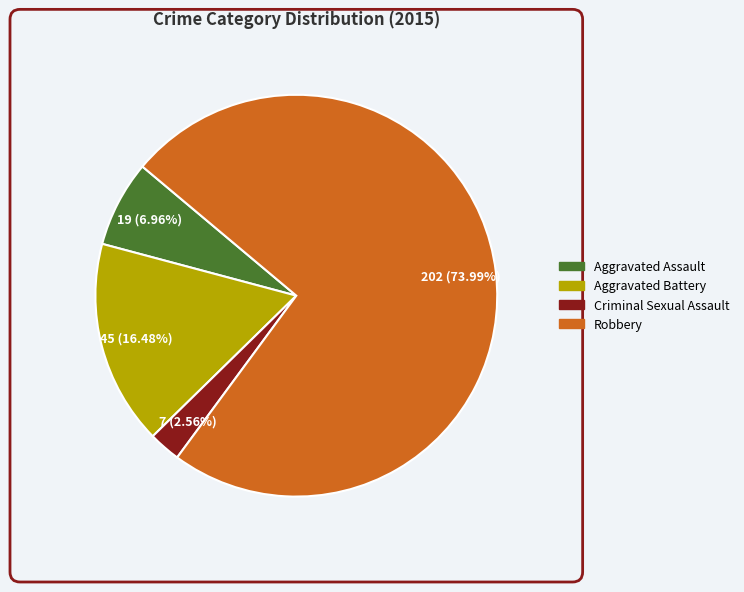

Which has a higher value, Aggravated Assault or Aggravated Battery?

Aggravated Battery